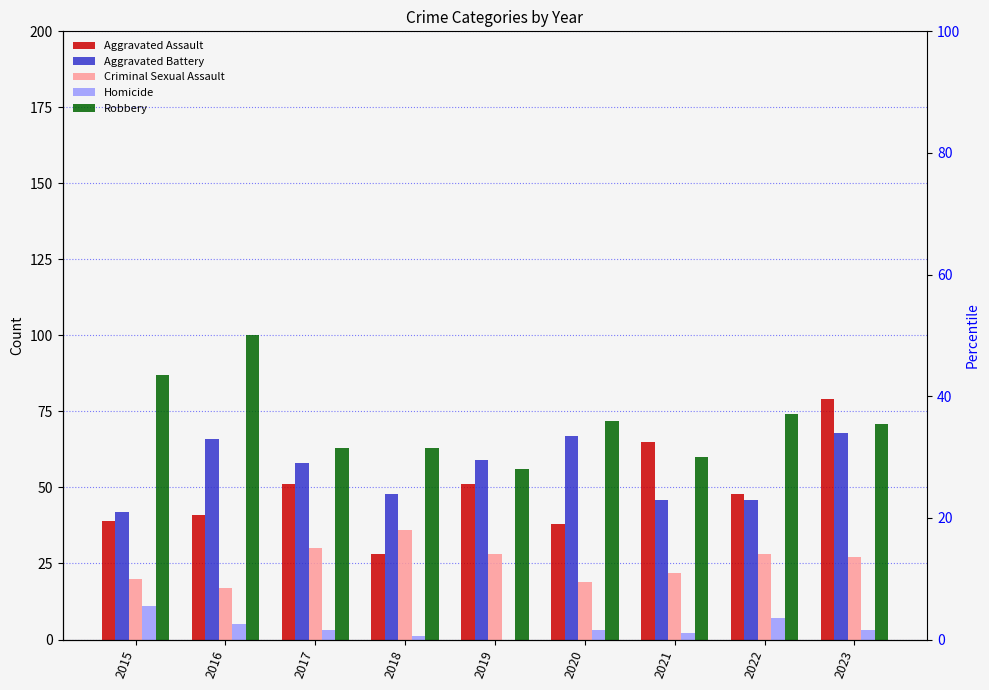

Reading right to left, transcribe all the data shown in this chart.

Aggravated Assault: 79	48	65	38	51	28	51	41	39
Aggravated Battery: 68	46	46	67	59	48	58	66	42
Criminal Sexual Assault: 27	28	22	19	28	36	30	17	20
Homicide: 3	7	2	3	0	1	3	5	11
Robbery: 71	74	60	72	56	63	63	100	87